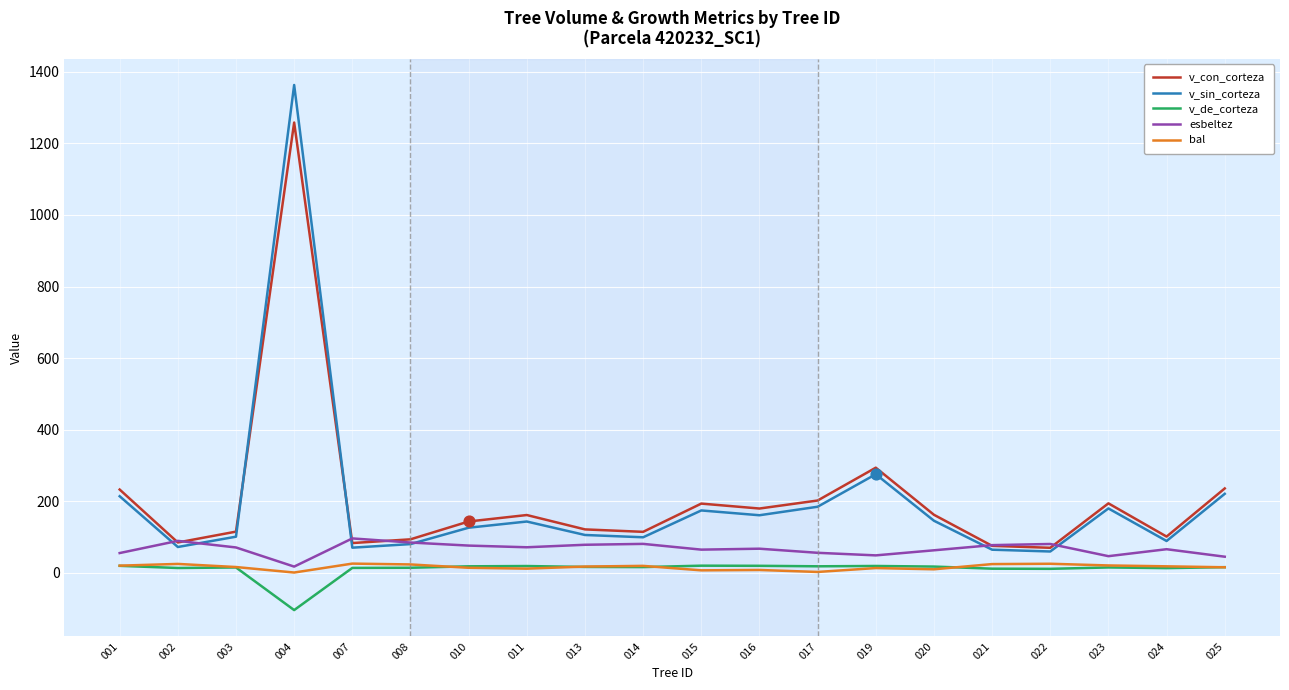

At how many categories does at least one series exceed 1072?

1